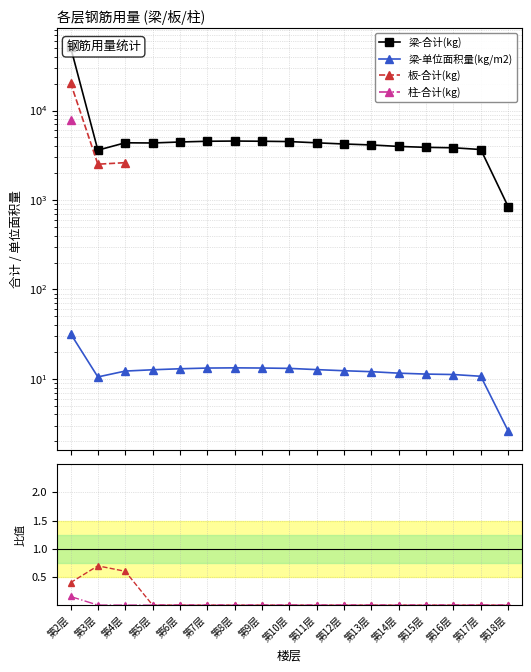

Which has a higher value, 第13层 or 第16层?

第13层